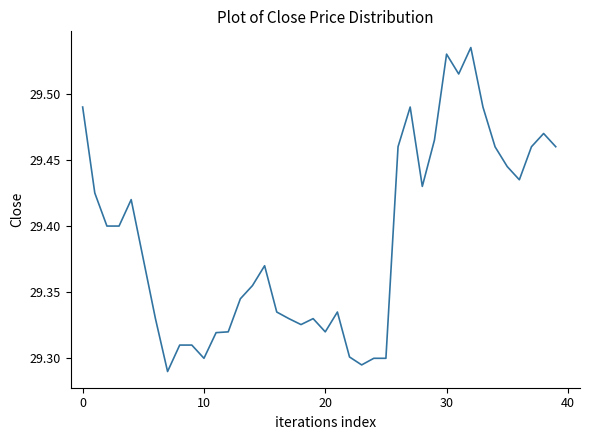

How many lines are shown in the chart?

1